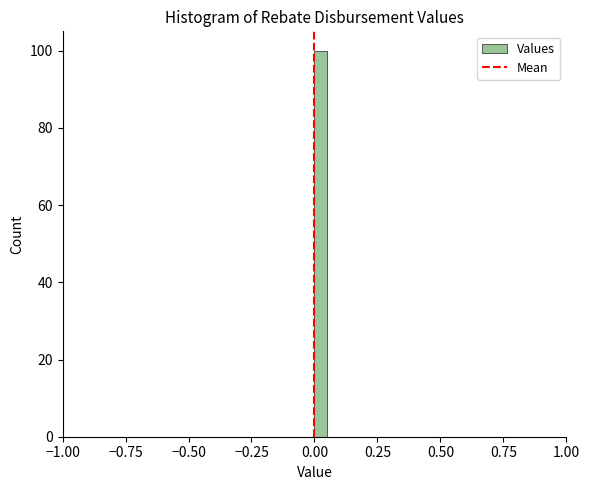

Around what value on the x-axis is the tallest bar? Give the approximate position of its centre, as read against the axis.

0.05